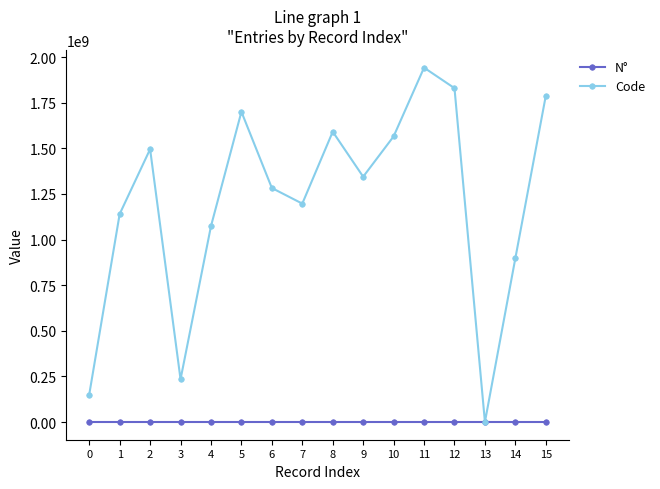

What is the difference between the second highest and minimum values in the Code series?

1829370083